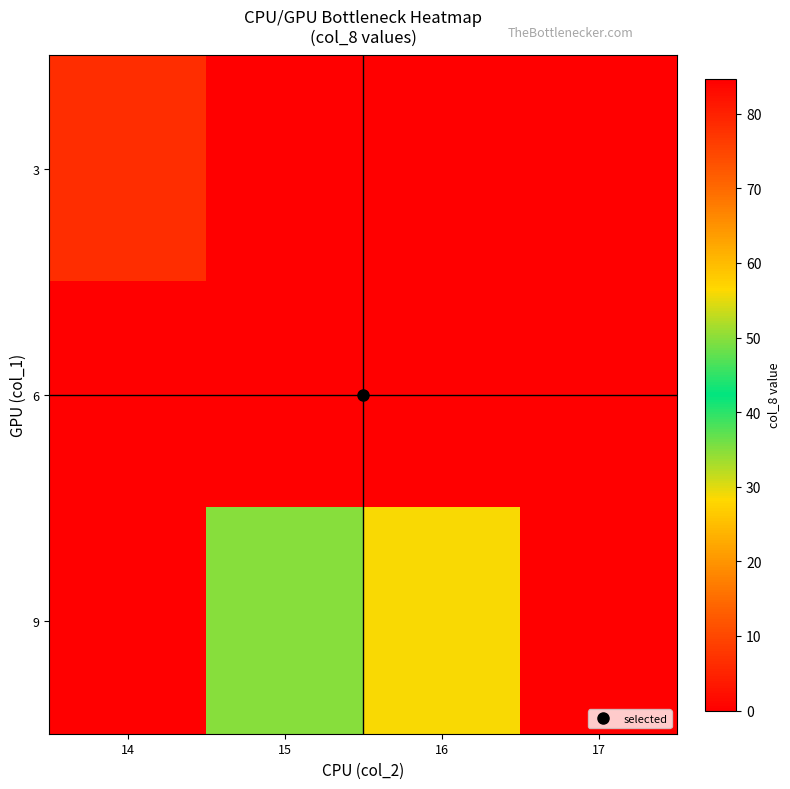

What is the difference between the highest and lowest values at 16?

56.0